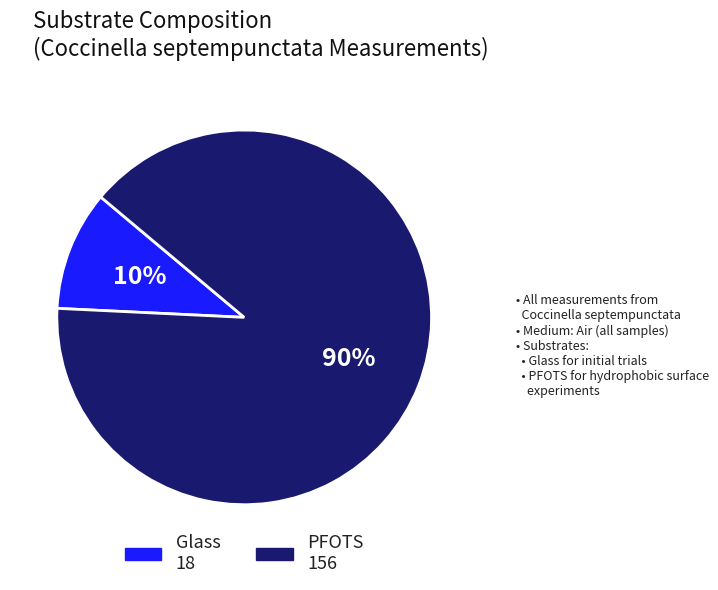

To the nearest percent, what is the average slice percentage?

50%